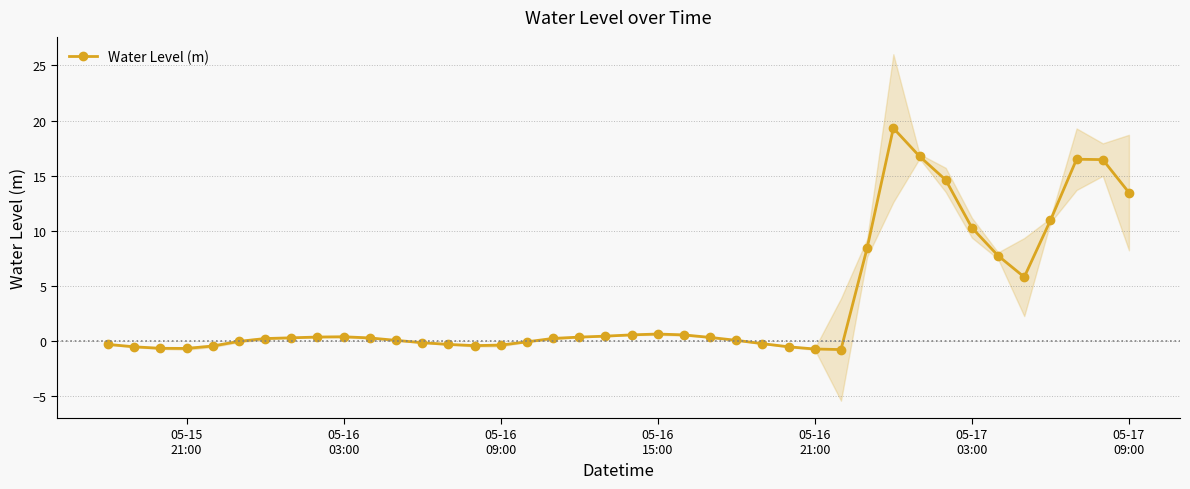

True or false: Water Level (m) has more than 1 points higher than both neighbors.

True